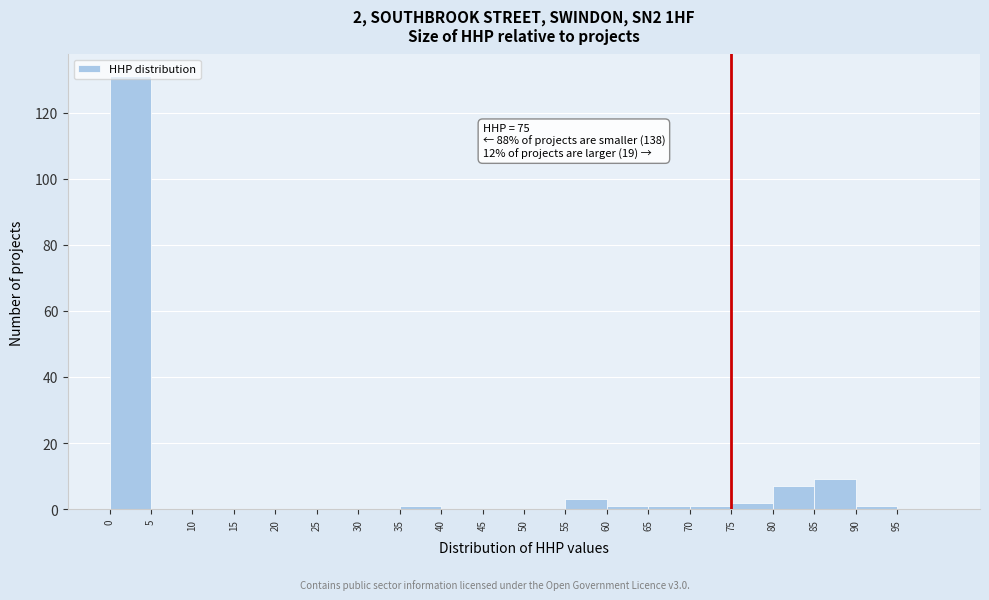

Over which range of the x-axis is the bar tallest?

0 to 5